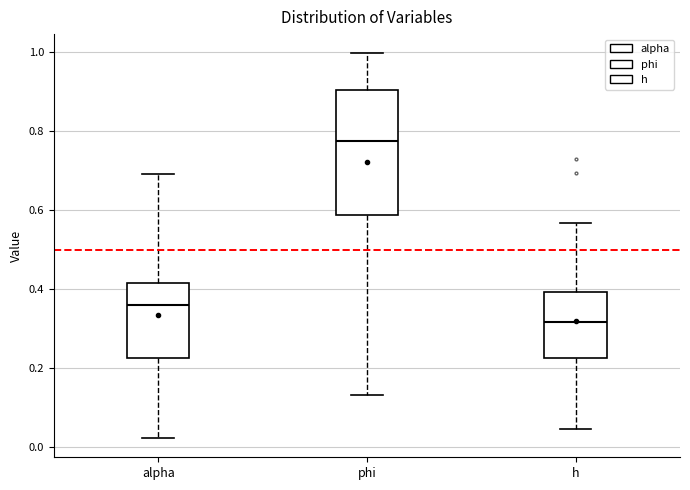

Comparing the boxes themselves (not the whiskers), which one is the tallest?

phi